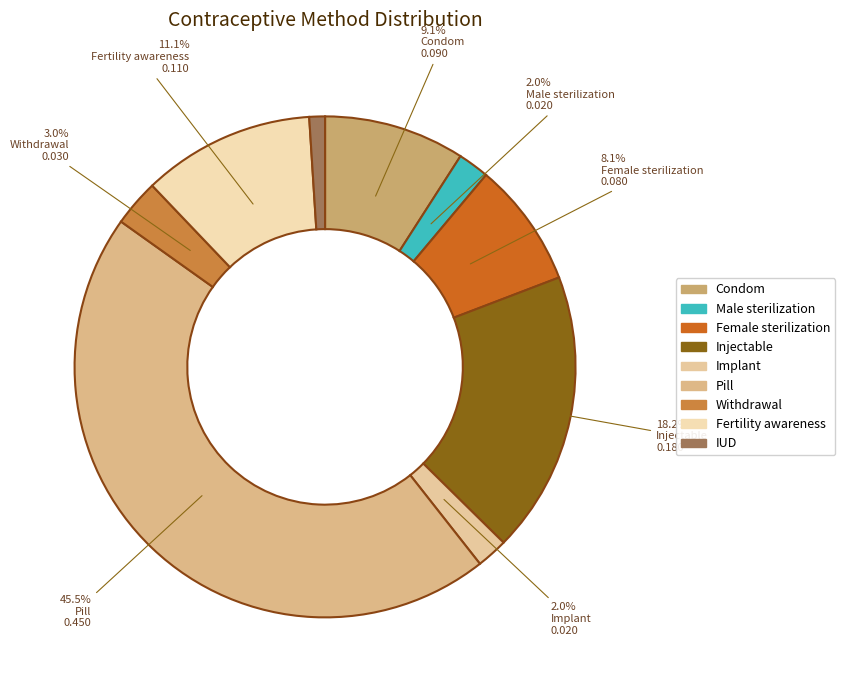

Do Pill and Female sterilization together represent more than half of the pie?

Yes